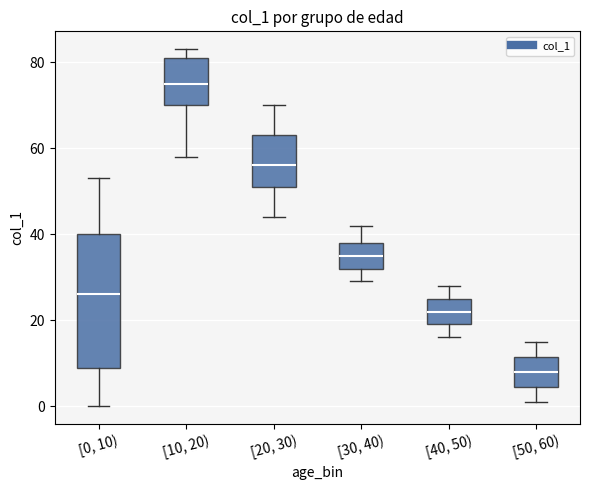

Where does the median line of the box for [20, 30) sit on the y-axis? The values are not printed on the chart, so give them approximately, as read against the axis.

56